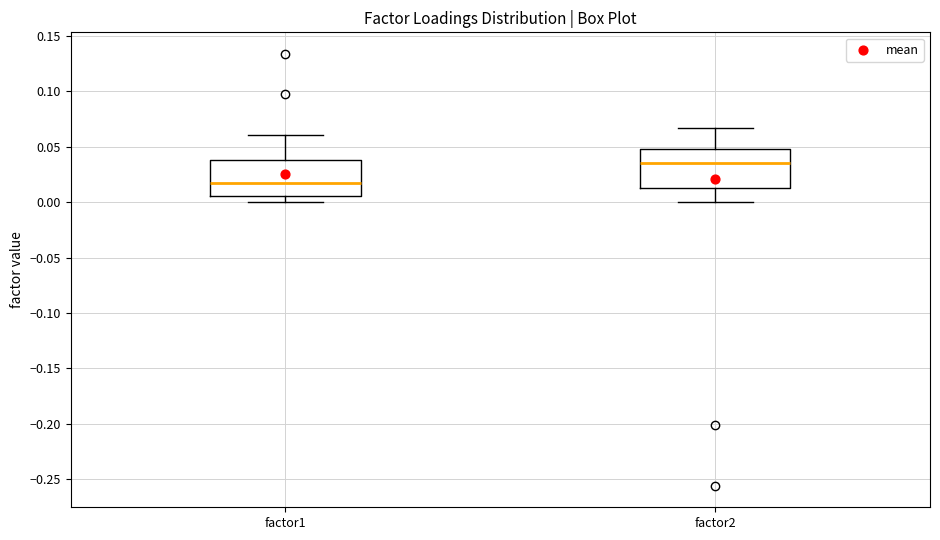

Where does the median line of the box for factor1 sit on the y-axis? The values are not printed on the chart, so give them approximately, as read against the axis.

0.015